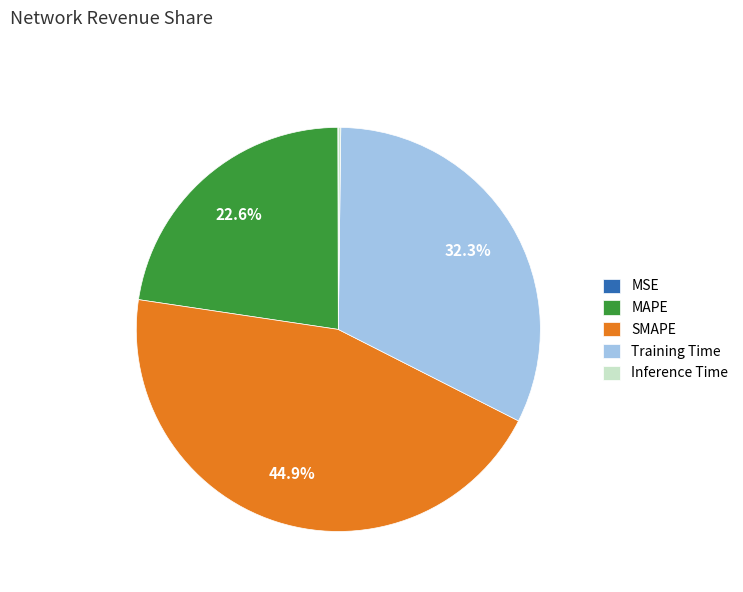

To the nearest percent, what is the difference between the largest and smallest slice percentages?

45%